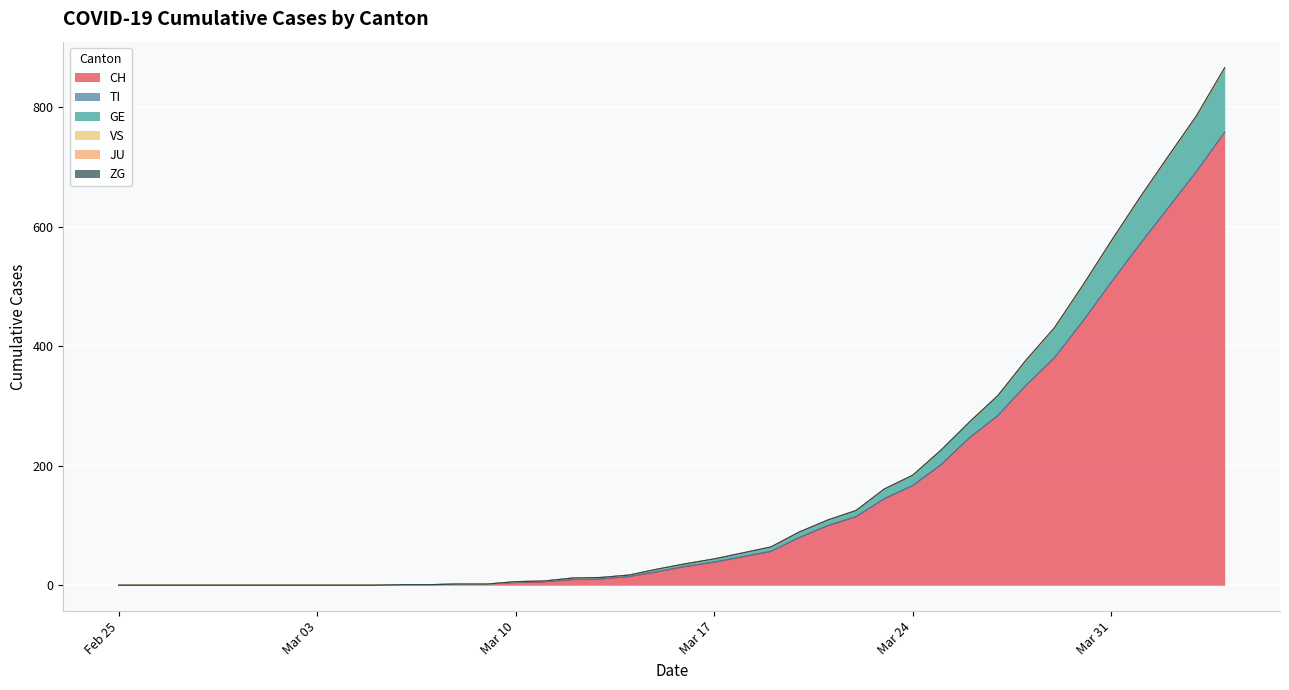

What value does the CH series have at 2020-04-04?

757